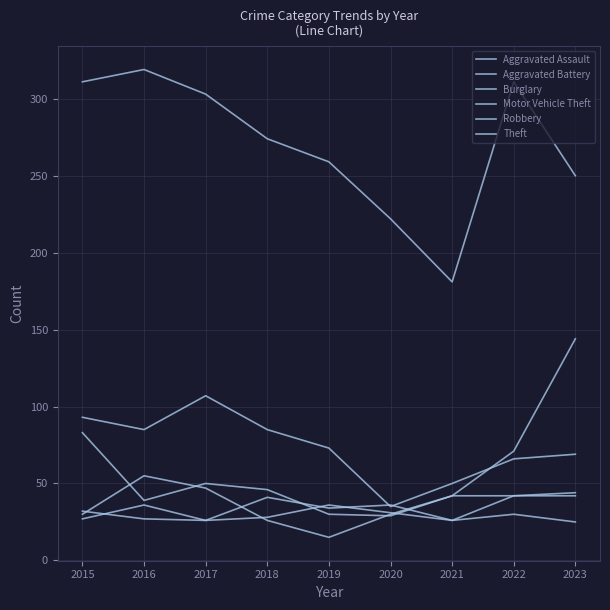

At which label does Motor Vehicle Theft reach its minimum?

2020